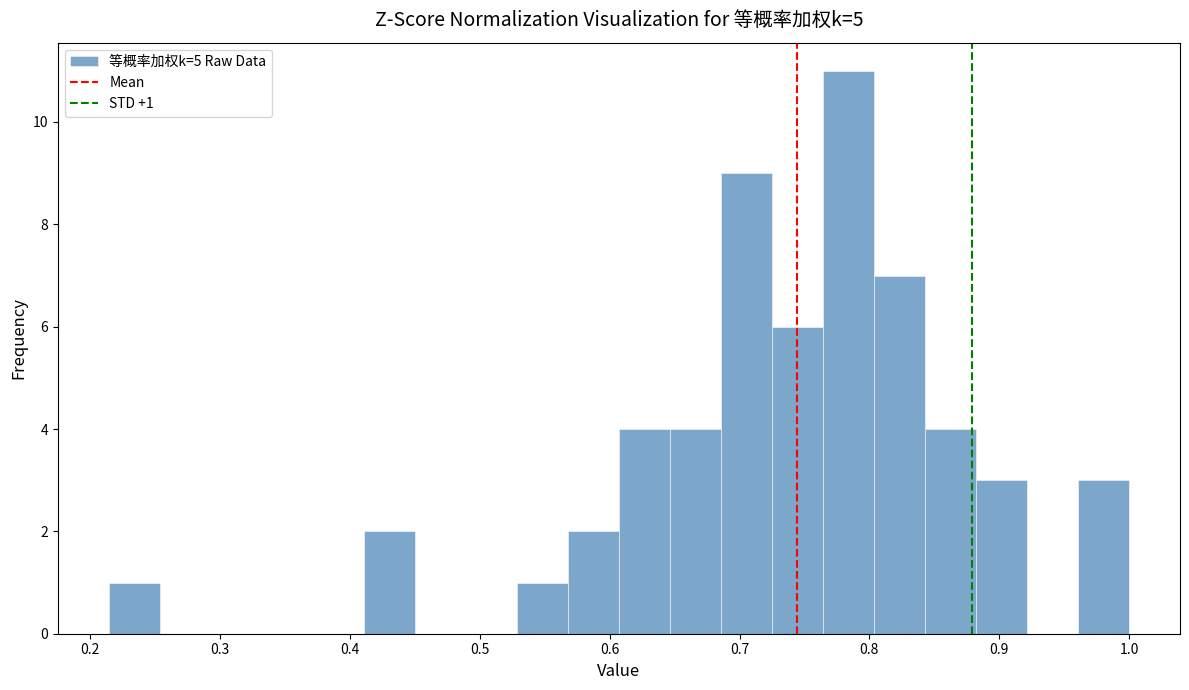

Read against the x-axis, roughly where is the centre of the tallest bar?

0.78